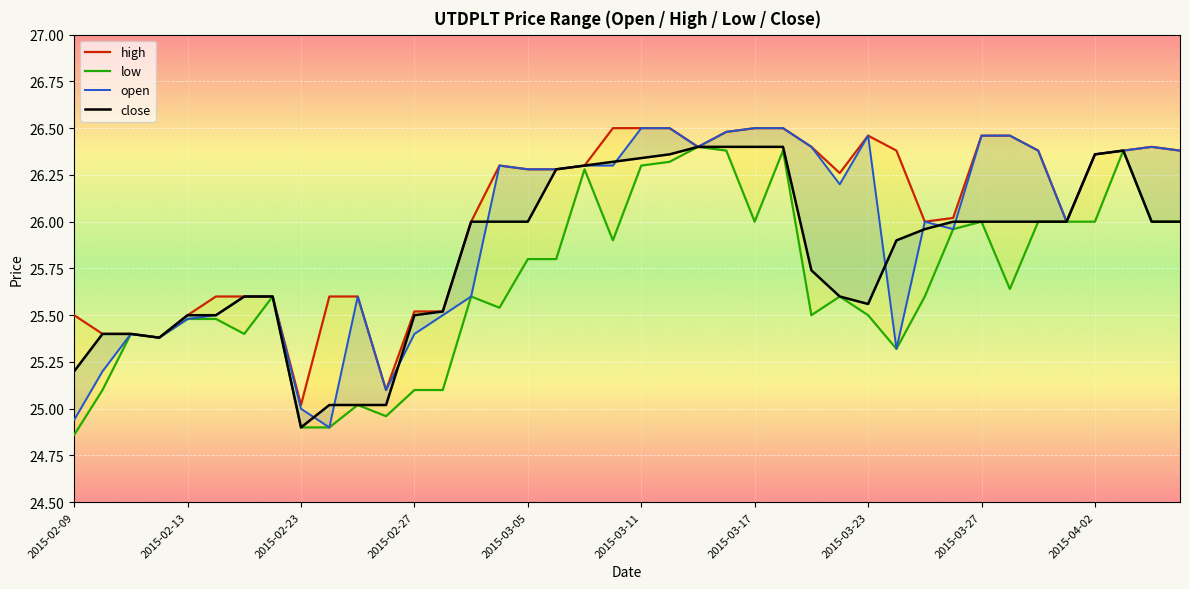

Where does the close series first go above 26?

17